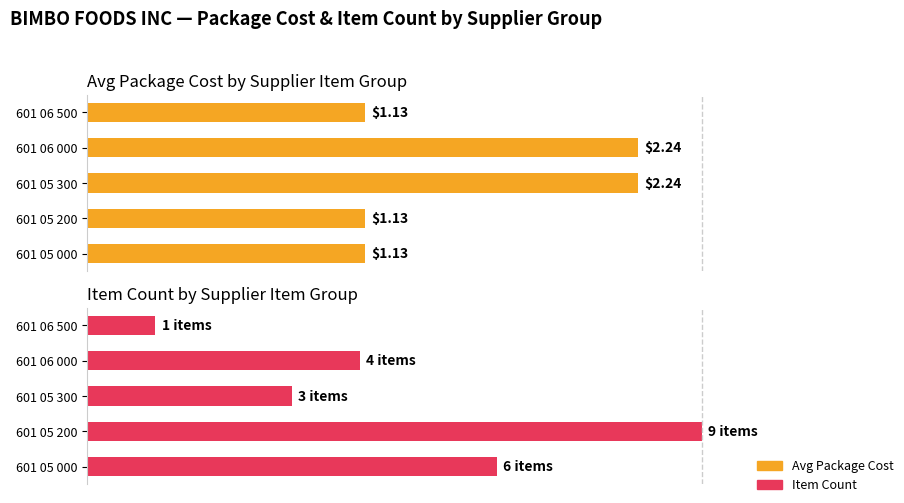

At 601 06 000, list the series in order from largest to smallest.

Avg Package Cost, Item Count